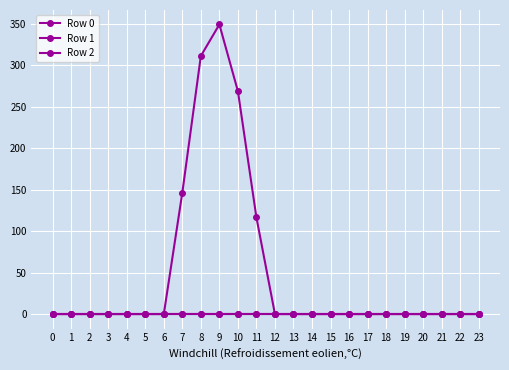

How many lines are shown in the chart?

3